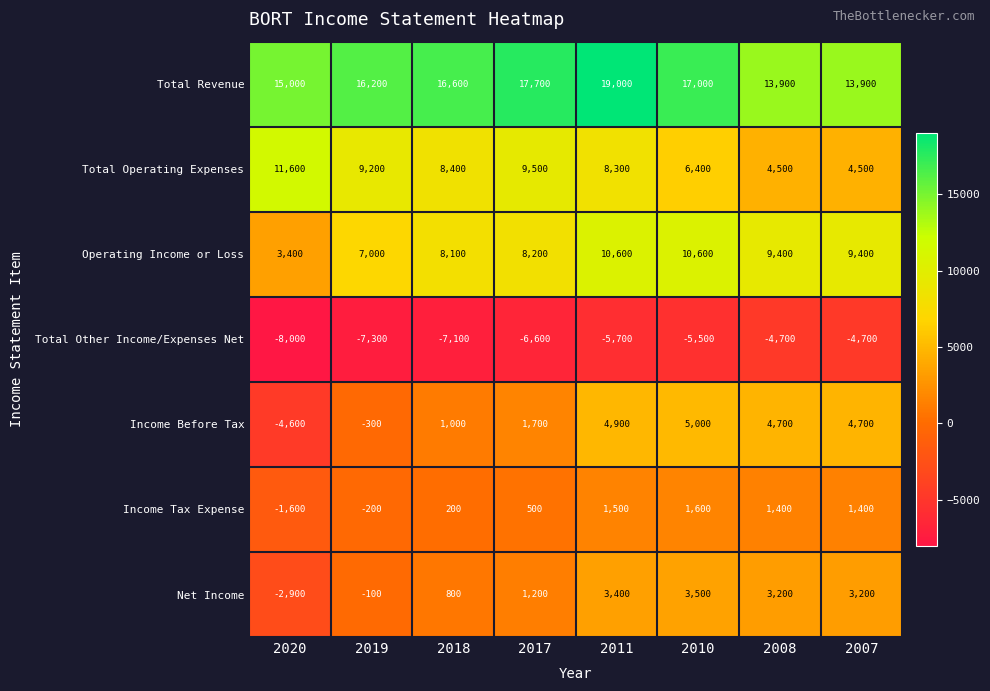

Is the value of Net Income at 2007 greater than the value of Operating Income or Loss at 2007?

No